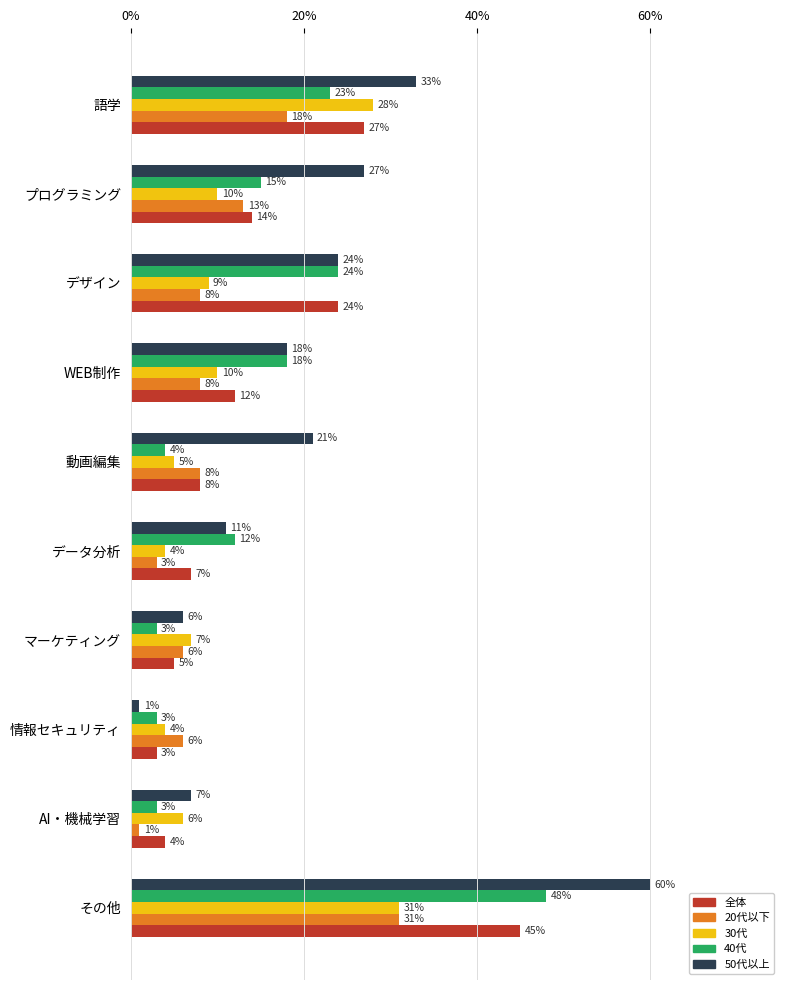

True or false: 全体 has a value of 11 at デザイン.

False